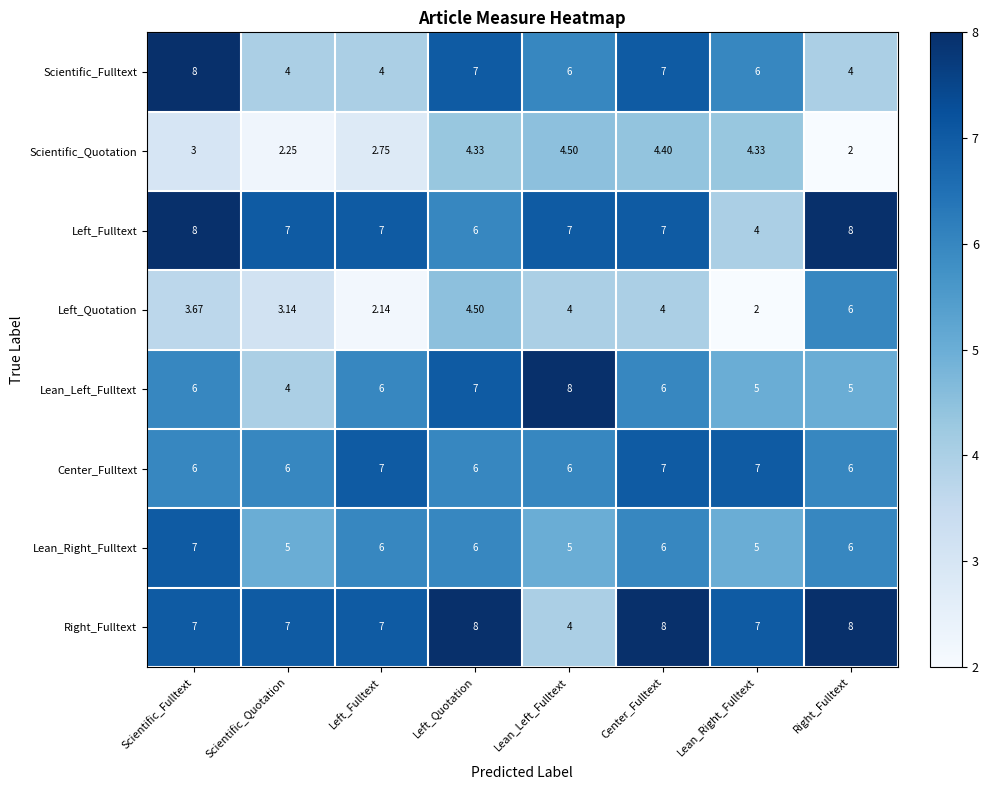

Which category has the highest value in the Scientific_Quotation series?

Lean_Left_Fulltext